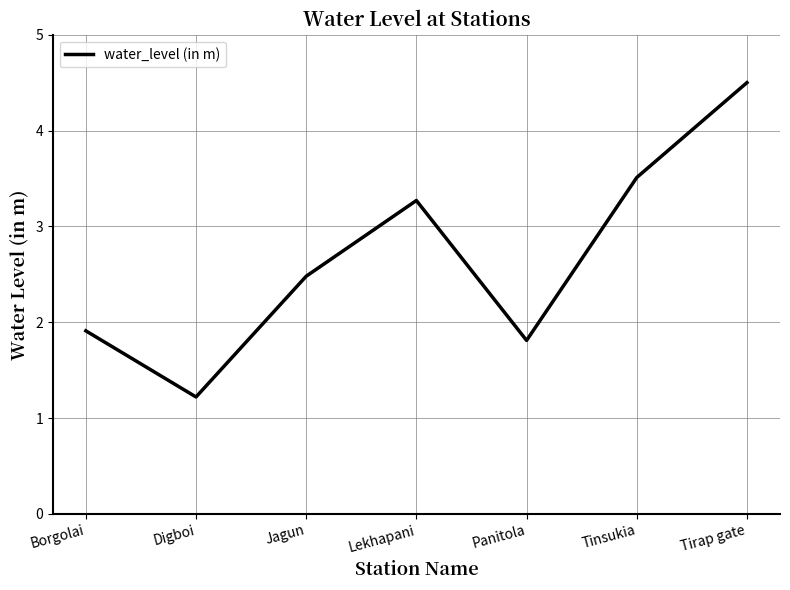

Which label corresponds to the smallest value in the chart?

Digboi